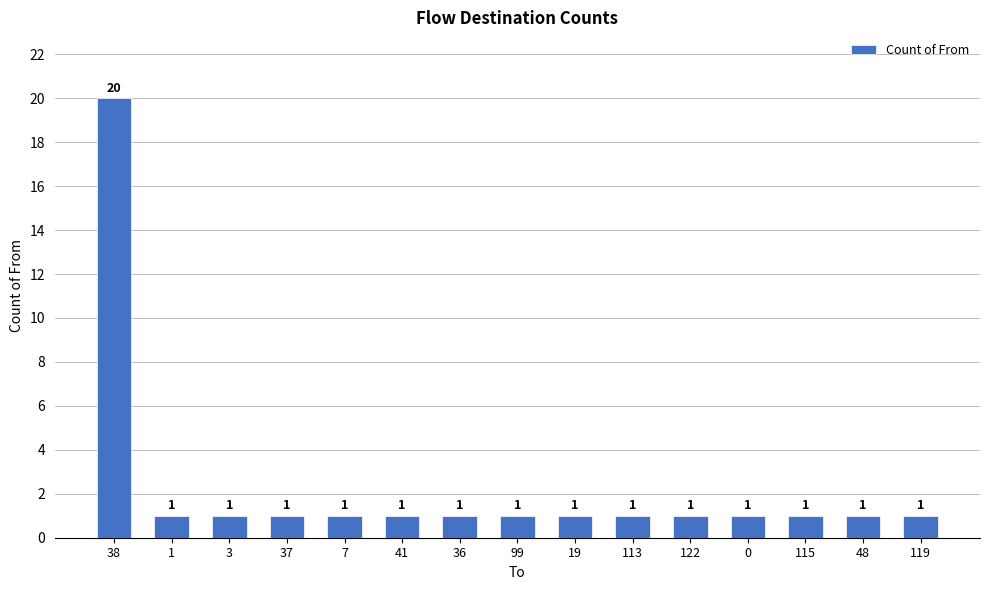

Approximately how many times larger is the value at 38 compared to 3?

20.0